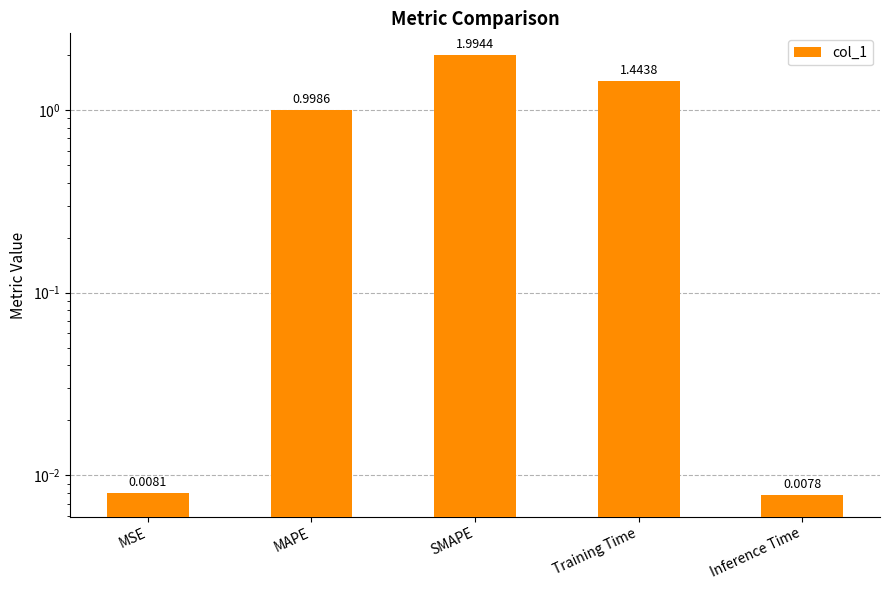

Is it true that the value at Inference Time is 0.0?

False